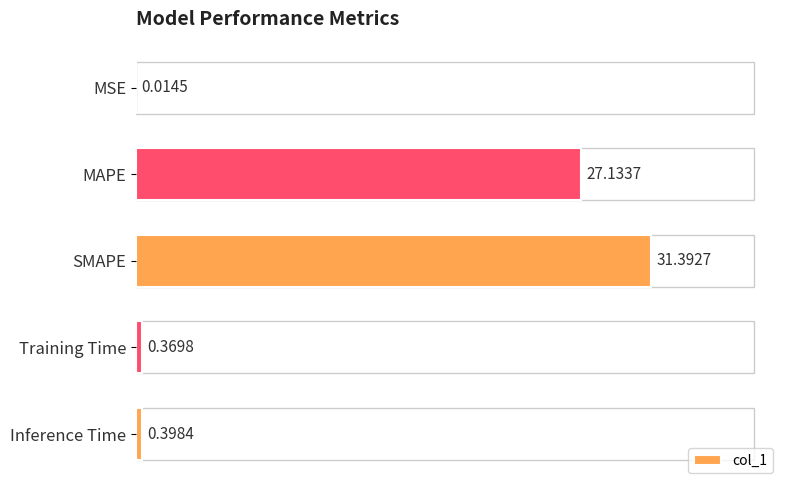

At which label is the value closest to 15?

MAPE